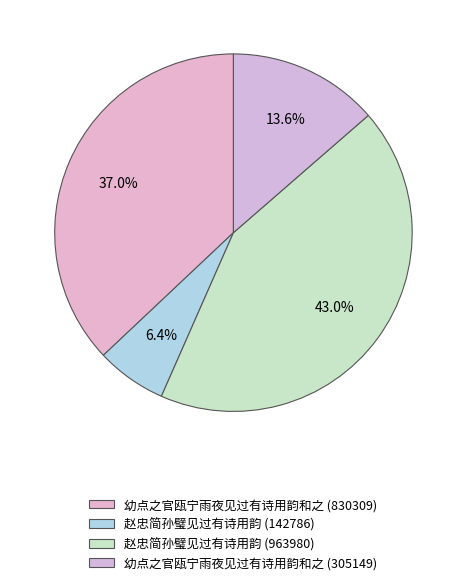

Rank the categories by value from lowest to highest.

赵忠简孙璧见过有诗用韵 (142786), 幼点之官瓯宁雨夜见过有诗用韵和之 (305149), 幼点之官瓯宁雨夜见过有诗用韵和之 (830309), 赵忠简孙璧见过有诗用韵 (963980)